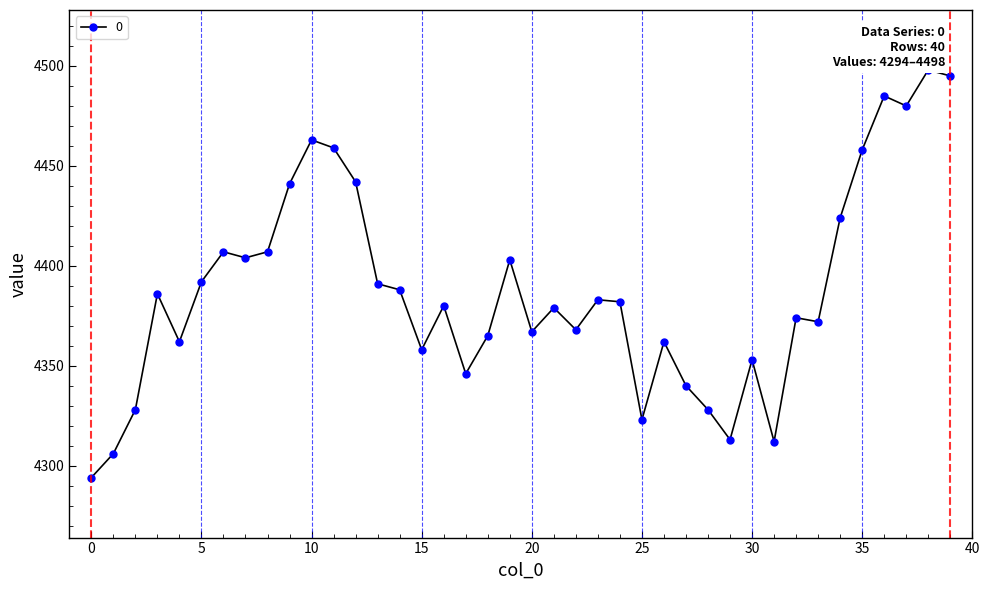

What is the maximum value shown in the chart?

4498